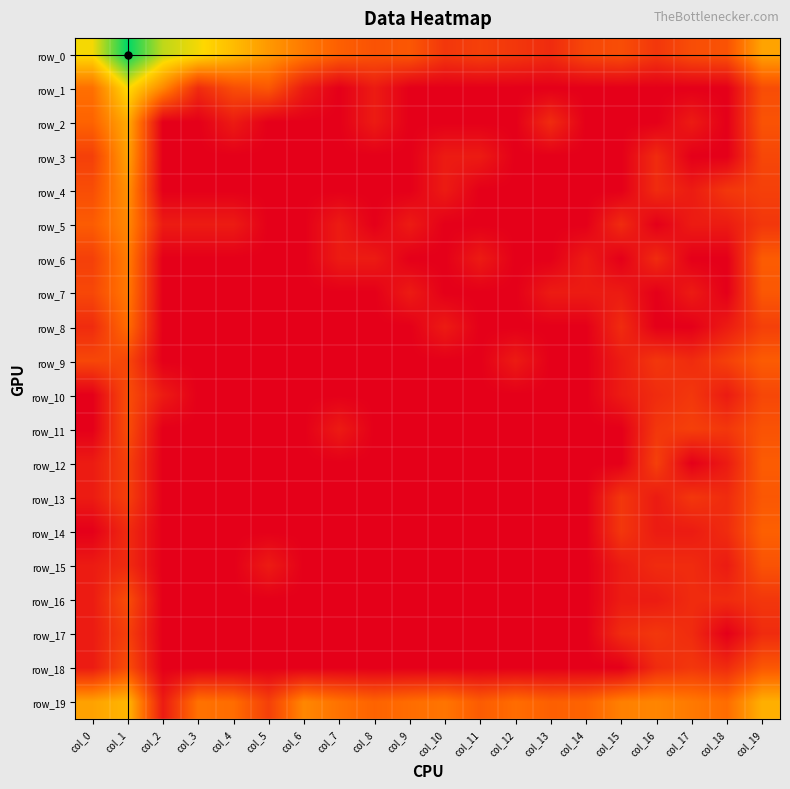

The row_18 series shows -0.9 at col_11. True or false?

False